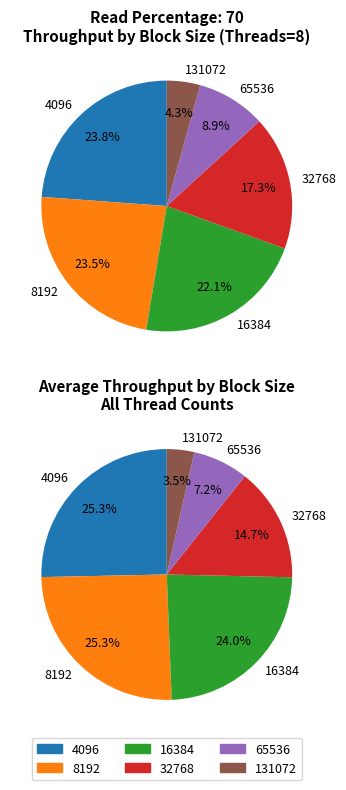

Which category has the biggest portion of the pie?

4096